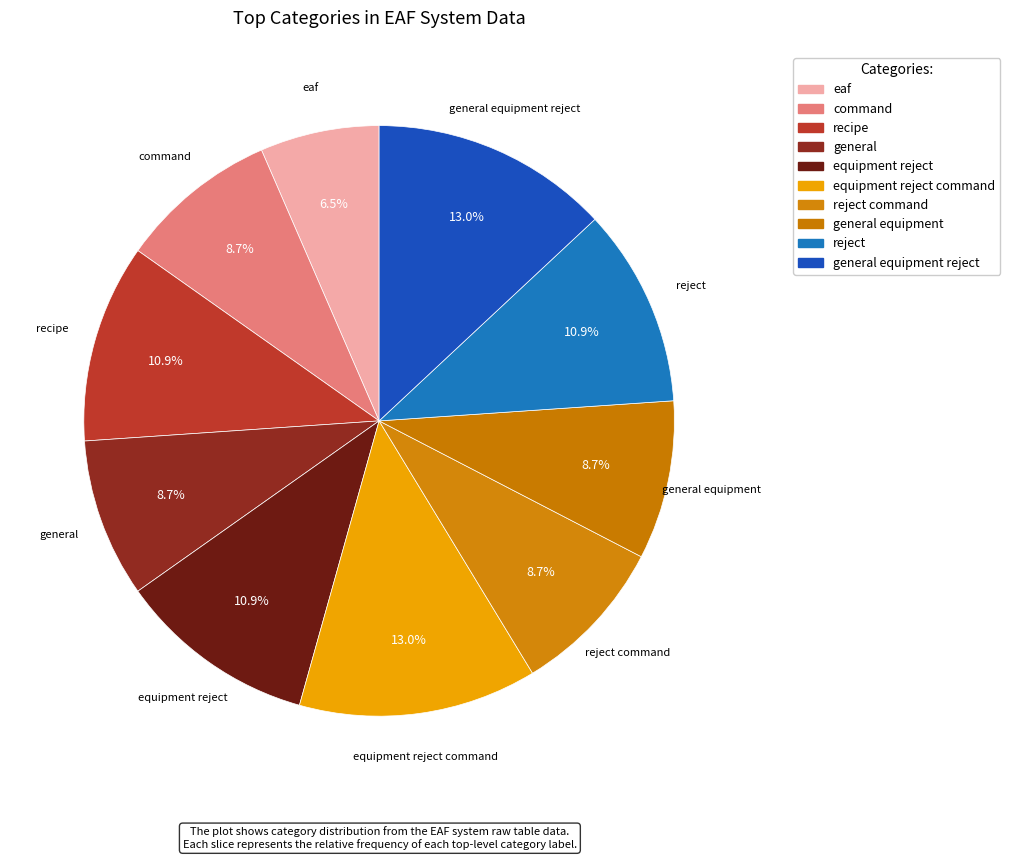

Which has a higher value, general equipment or eaf?

general equipment